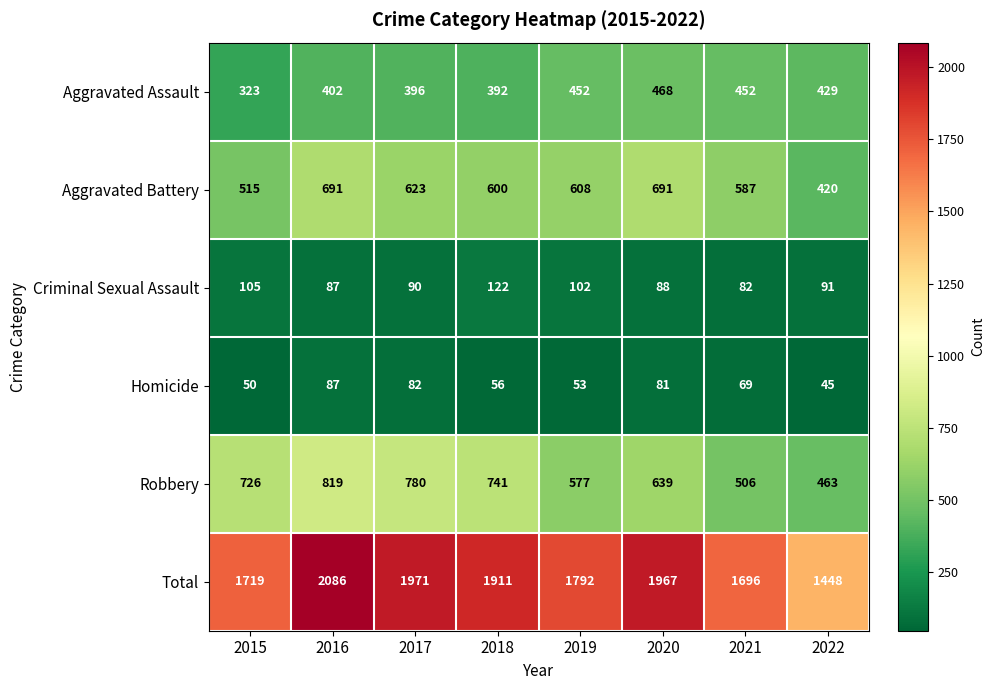

Read the Criminal Sexual Assault value at 2021, to the nearest 10.

80